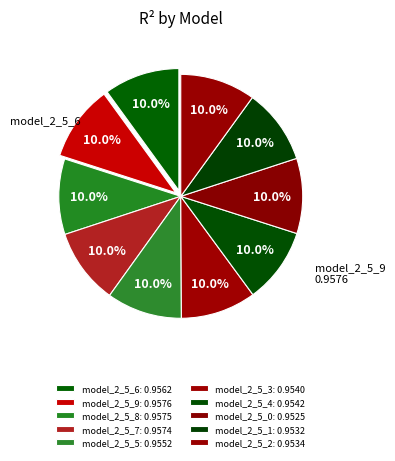

Does model_2_5_9 represent more than half of the total?

No